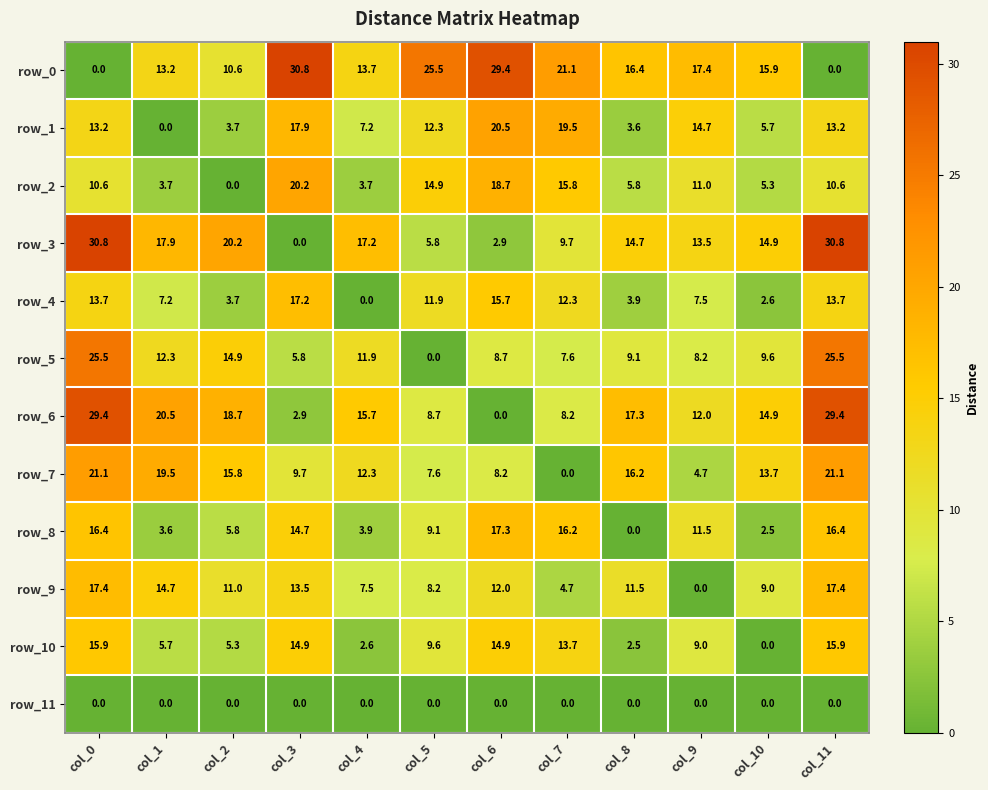

What is the difference between the row_2 values at col_5 and col_7?

0.9